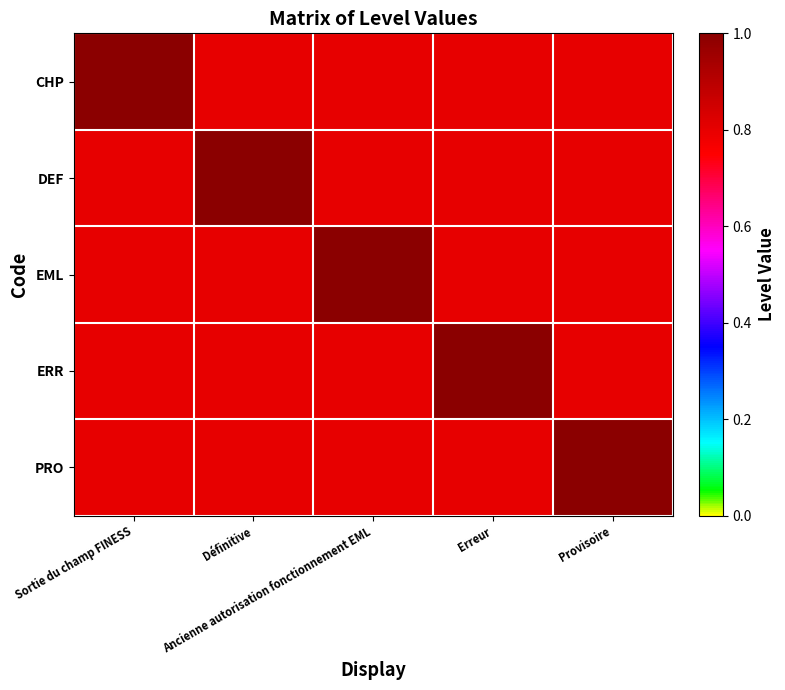

Reading left to right, what are all the values shown in this chart?

CHP: Sortie du champ FINESS=1.0	Définitive=0.8	Ancienne autorisation fonctionnement EML=0.8	Erreur=0.8	Provisoire=0.8
DEF: Sortie du champ FINESS=0.8	Définitive=1.0	Ancienne autorisation fonctionnement EML=0.8	Erreur=0.8	Provisoire=0.8
EML: Sortie du champ FINESS=0.8	Définitive=0.8	Ancienne autorisation fonctionnement EML=1.0	Erreur=0.8	Provisoire=0.8
ERR: Sortie du champ FINESS=0.8	Définitive=0.8	Ancienne autorisation fonctionnement EML=0.8	Erreur=1.0	Provisoire=0.8
PRO: Sortie du champ FINESS=0.8	Définitive=0.8	Ancienne autorisation fonctionnement EML=0.8	Erreur=0.8	Provisoire=1.0